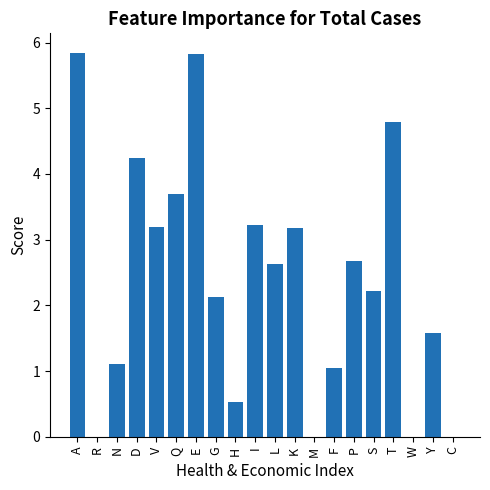

What is the sum of all values?

47.9